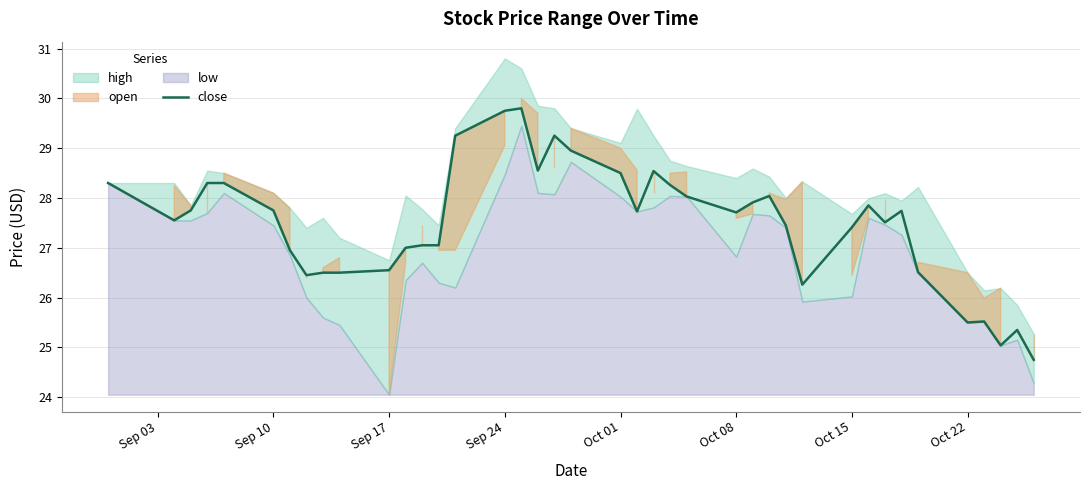

What is the highest value of the close series?

29.8